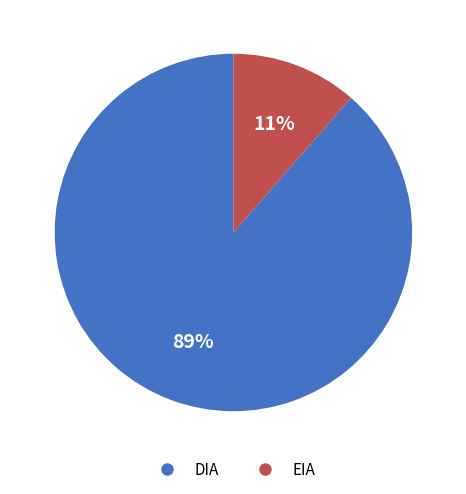

Between EIA and DIA, which is larger?

DIA